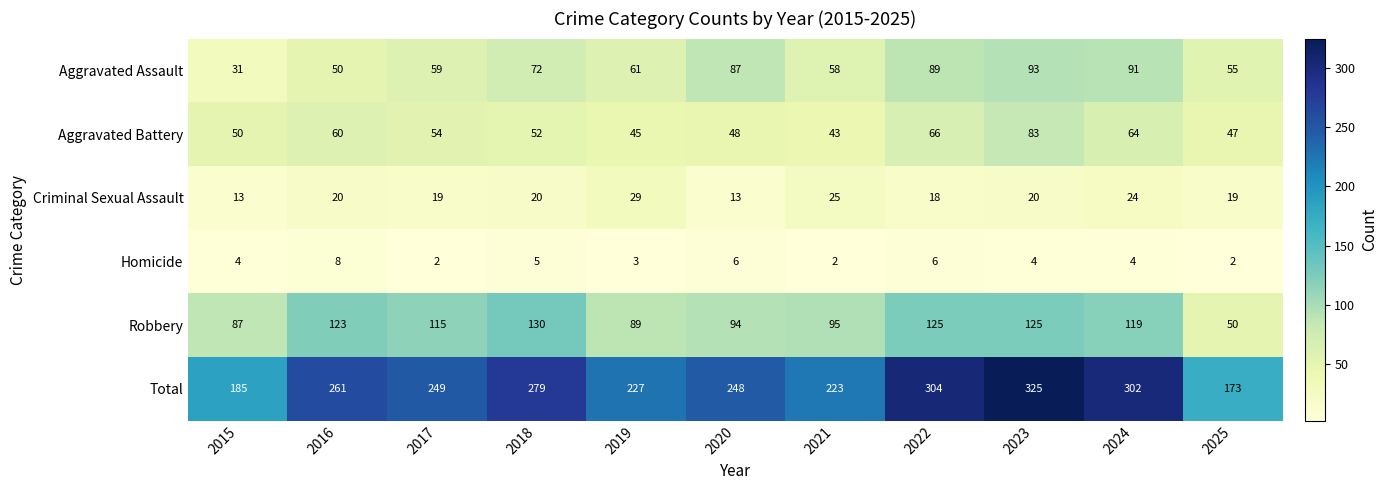

At which label does Aggravated Battery first exceed 52?

2016